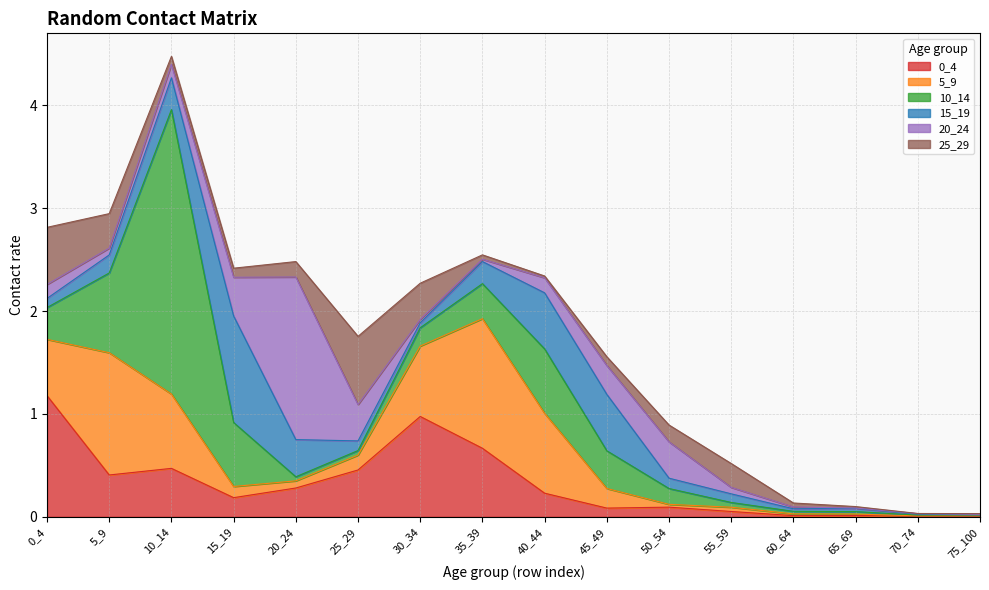

How many interior local valleys does the 20_24 series have?

3